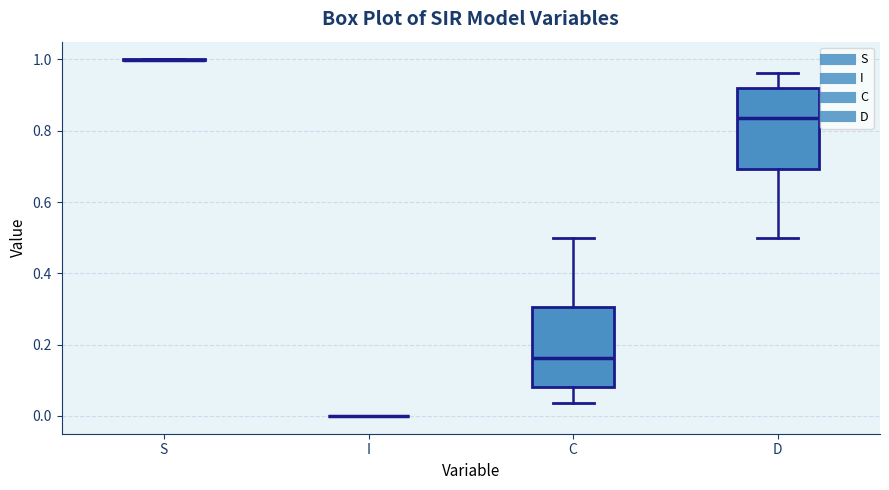

Reading left to right, transcribe this box plot: for each box, give where its median line is, the range the box spans, and where its two whiskers end, as read against the y-axis. The values are not printed on the chart, so give them approximately, as read against the axis.

S: box collapsed to a line at 1.00, whiskers 1.00 to 1.00
I: box collapsed to a line at 0.00, whiskers 0.00 to 0.00
C: median 0.16, box 0.08 to 0.30, whiskers 0.04 to 0.50
D: median 0.84, box 0.70 to 0.92, whiskers 0.50 to 0.96